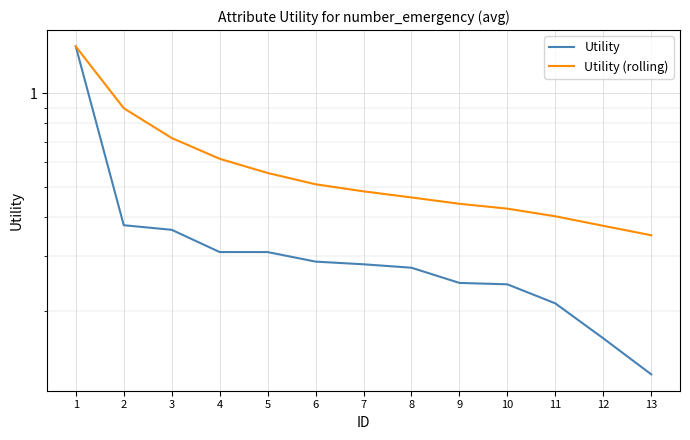

What is the sum of the Utility (rolling) values at 1 and 4?

2.0